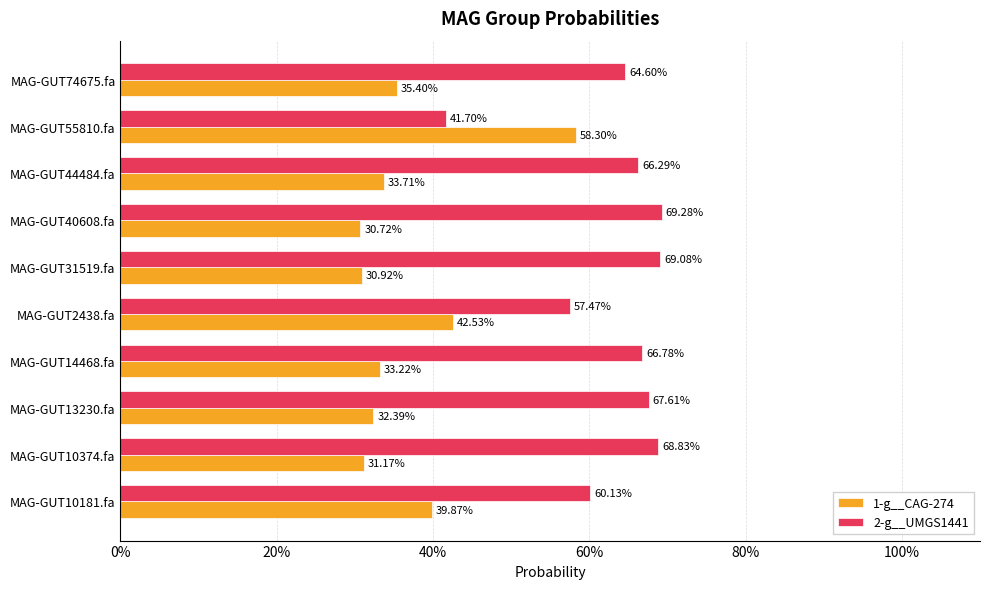

What are all the series names shown in the legend?

1-g__CAG-274, 2-g__UMGS1441